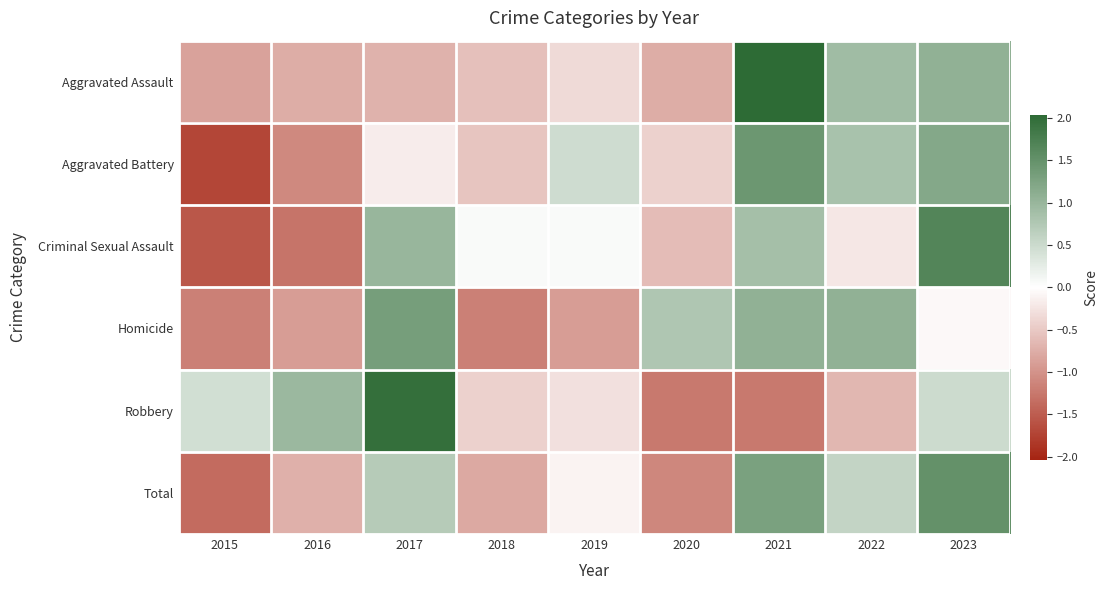

Rank the series by their maximum value, from highest to lowest.

Aggravated Assault, Robbery, Criminal Sexual Assault, Total, Aggravated Battery, Homicide